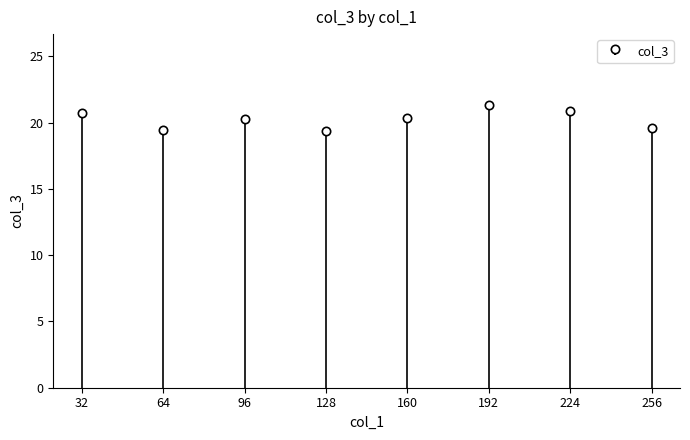

Between 32 and 64, which is larger?

32